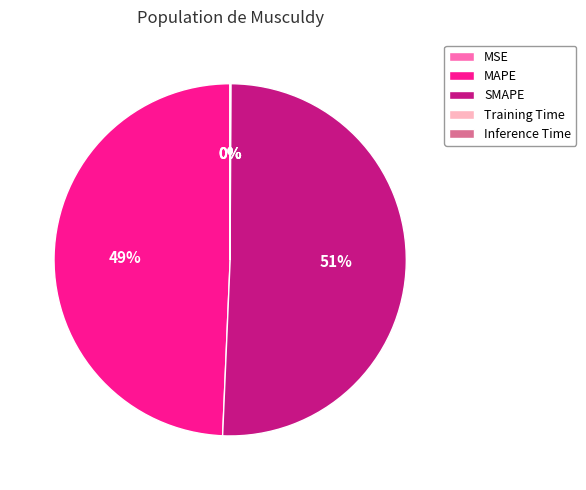

To the nearest percent, what is the difference between the largest and smallest slice percentages?

51%